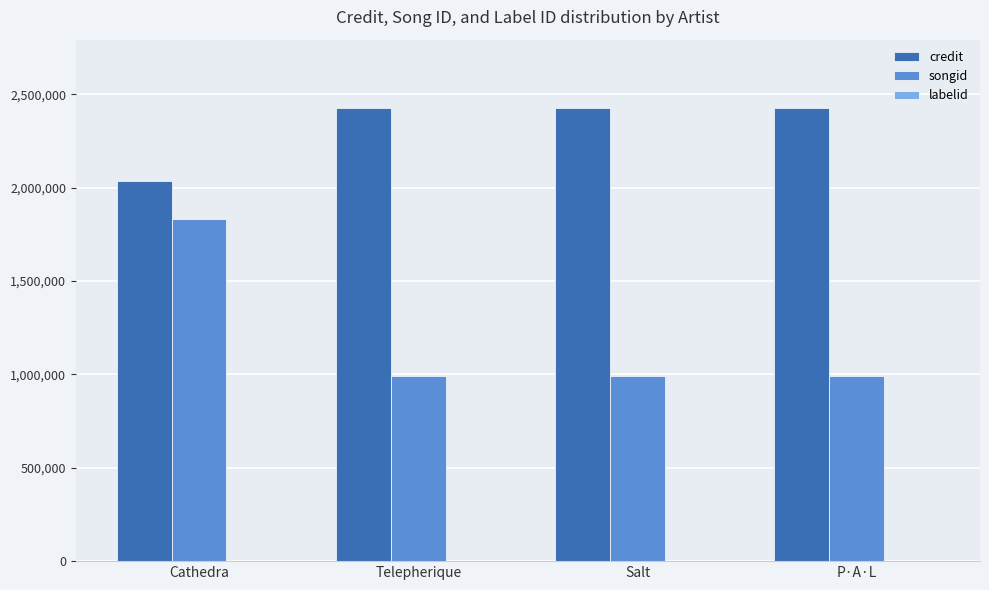

At which category is the sum across all series the highest?

Cathedra